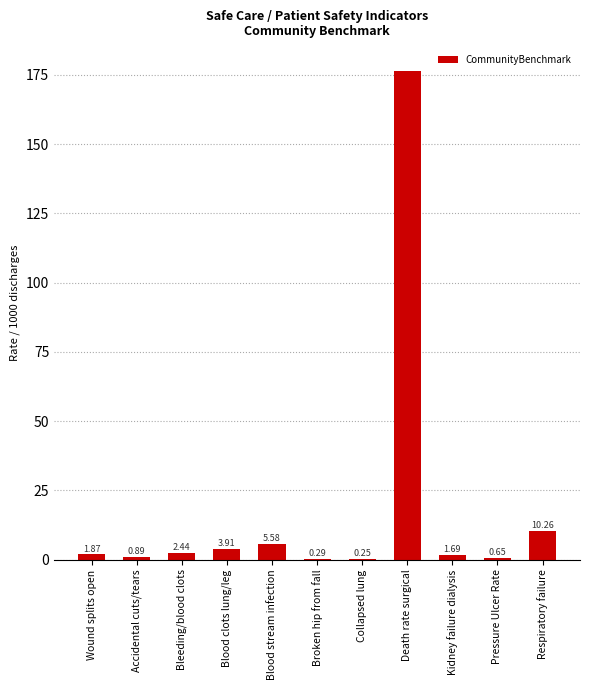

At which label does the data first exceed 1?

Wound splits open